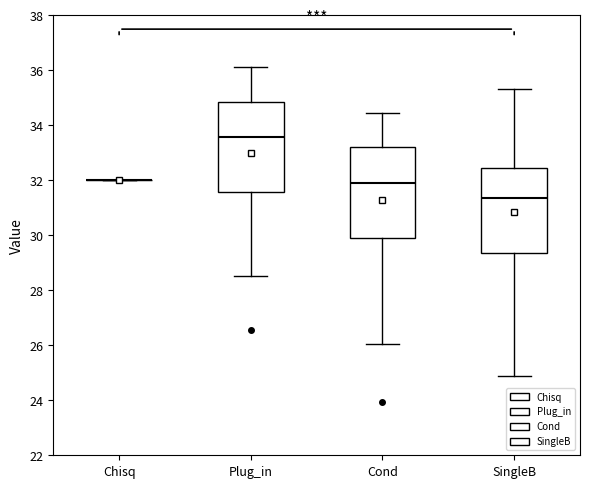

Where does the median line of the box for Plug_in sit on the y-axis? The values are not printed on the chart, so give them approximately, as read against the axis.

33.6